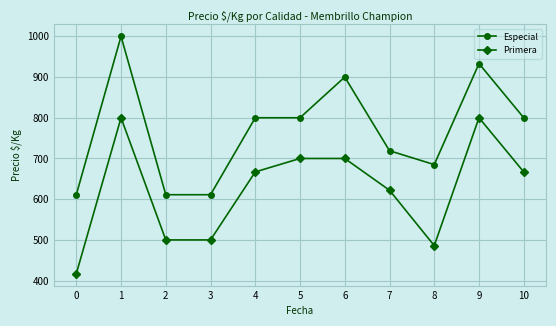

Reading left to right, extract all data points from this chart.

Especial: 611	1000	611	611	800	800	900	719	685	933	800
Primera: 417	800	500	500	667	700	700	622	486	800	667